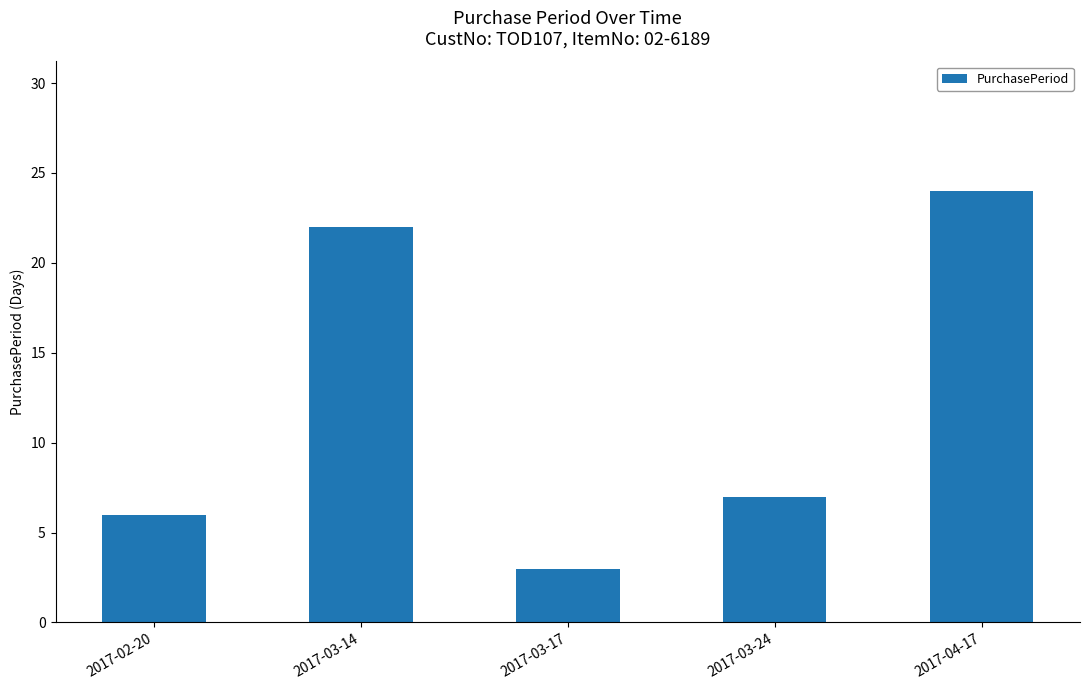

List the labels in order of value, smallest first.

2017-03-17, 2017-02-20, 2017-03-24, 2017-03-14, 2017-04-17